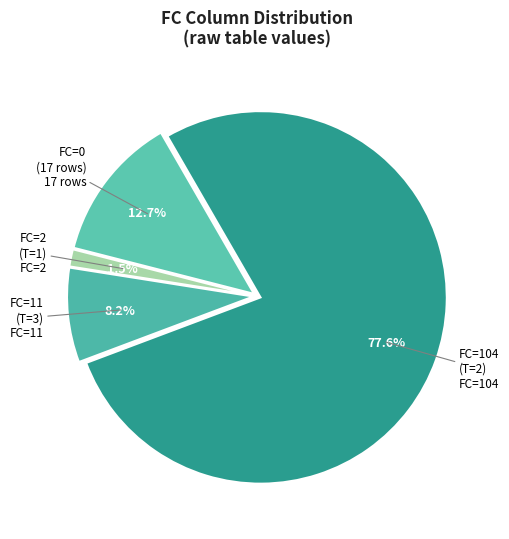

Do FC=2 (T=1) and FC=104 (T=2) together represent more than half of the pie?

Yes